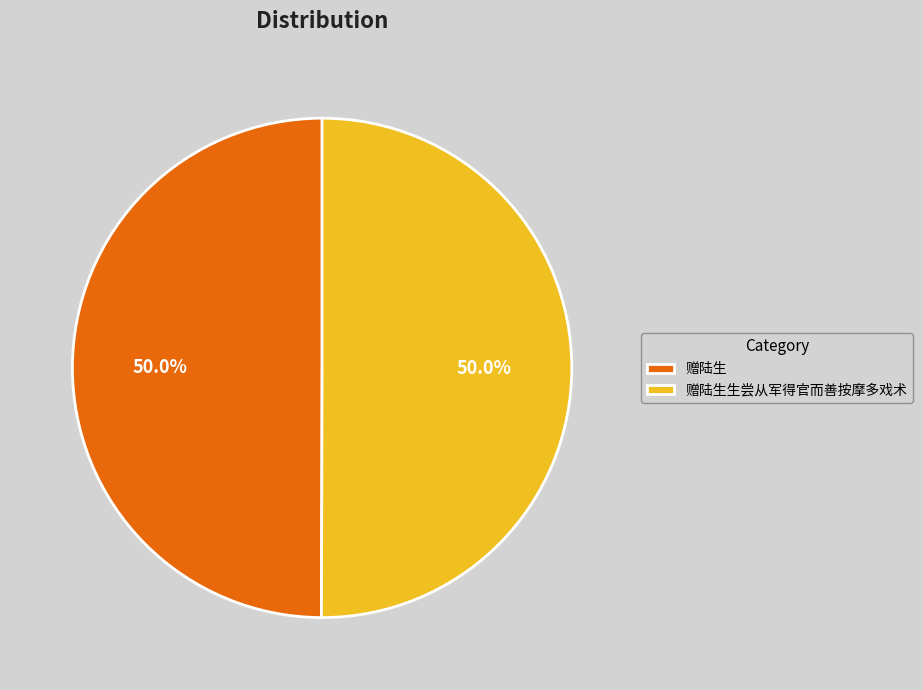

Is the sum of 赠陆生 and 赠陆生生尝从军得官而善按摩多戏术 greater than half?

Yes